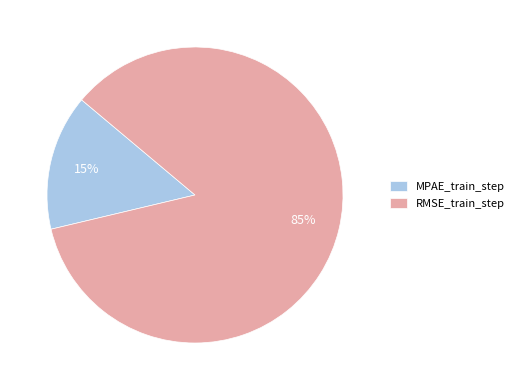

To the nearest percent, what percentage of the pie is RMSE_train_step?

85%